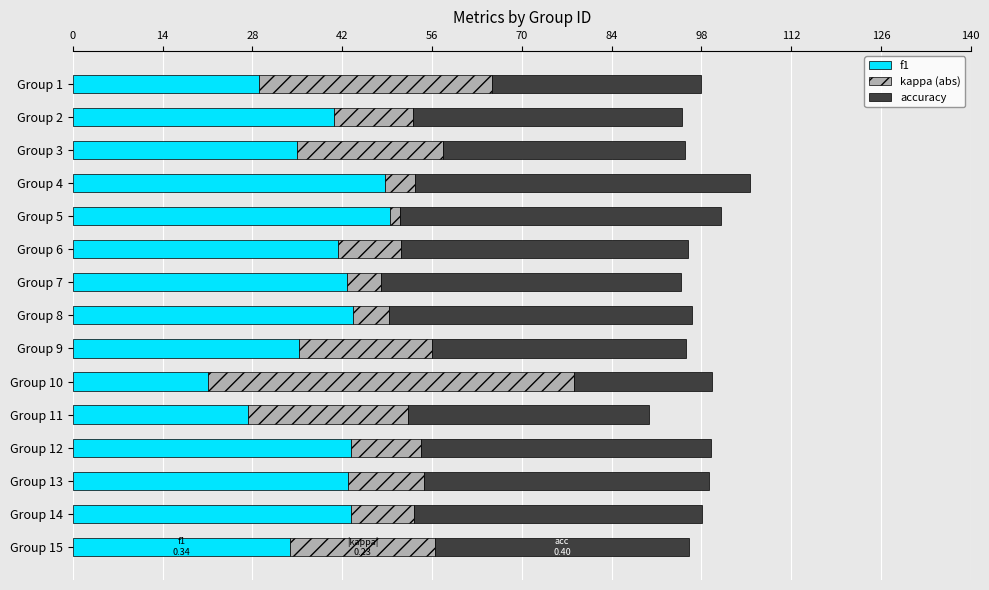

Which series has the widest spread of values?

kappa (abs)